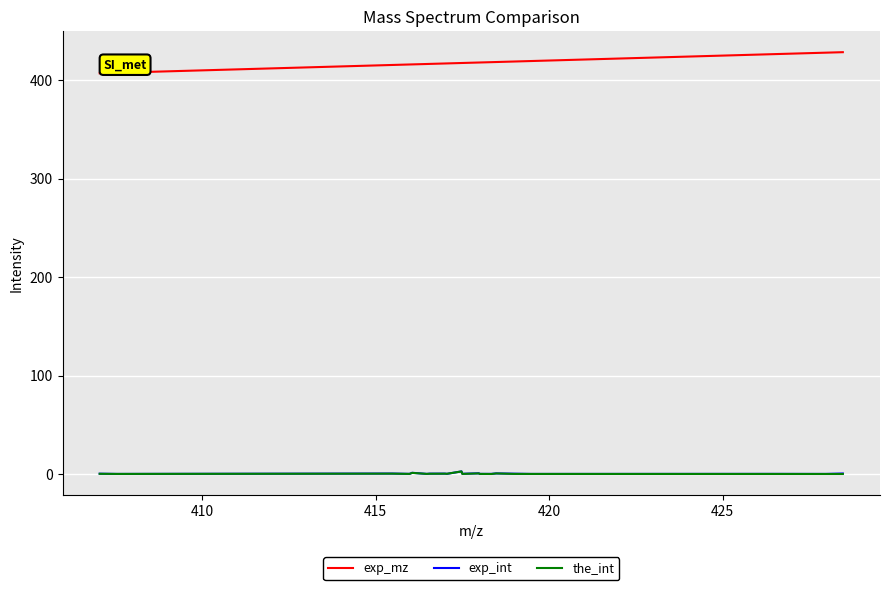

True or false: exp_mz and the_int intersect in this chart.

False